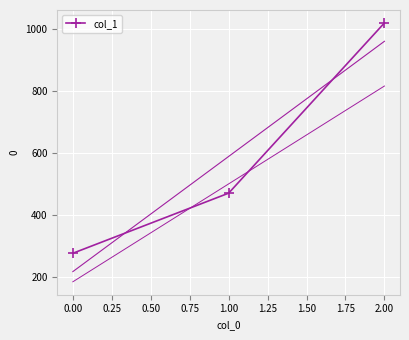

How many values exceed 471?

2